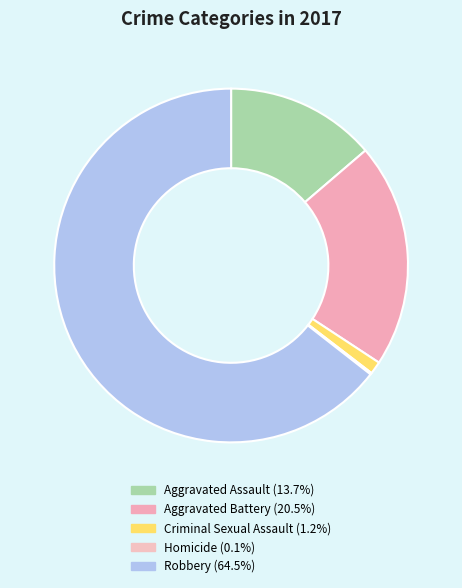

The Aggravated Assault slice represents 24% of the pie. True or false?

False